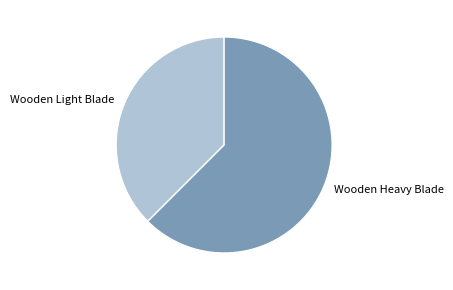

Which slice is the smallest?

Wooden Light Blade